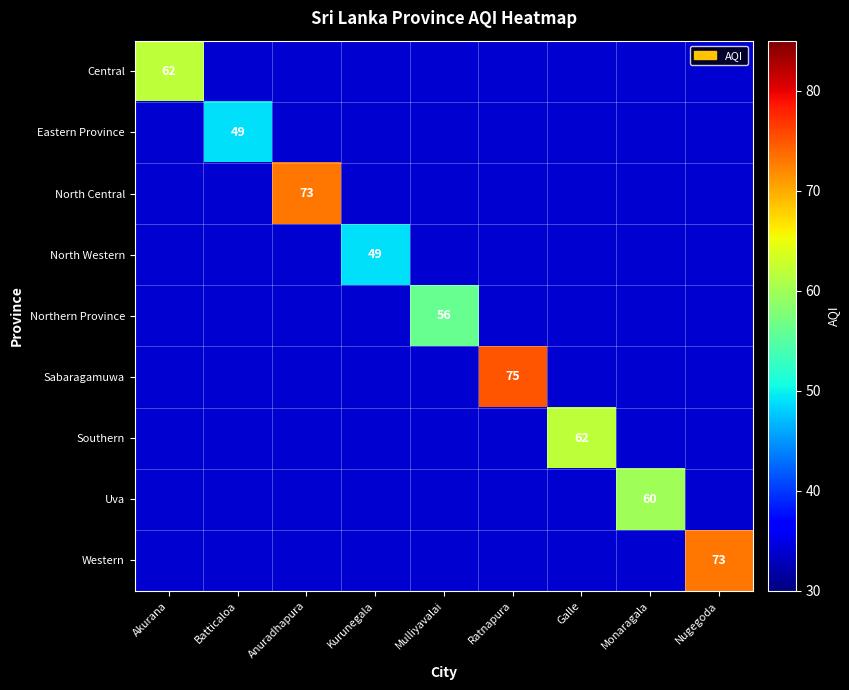

True or false: Eastern Province has a value of 49 at Batticaloa.

True